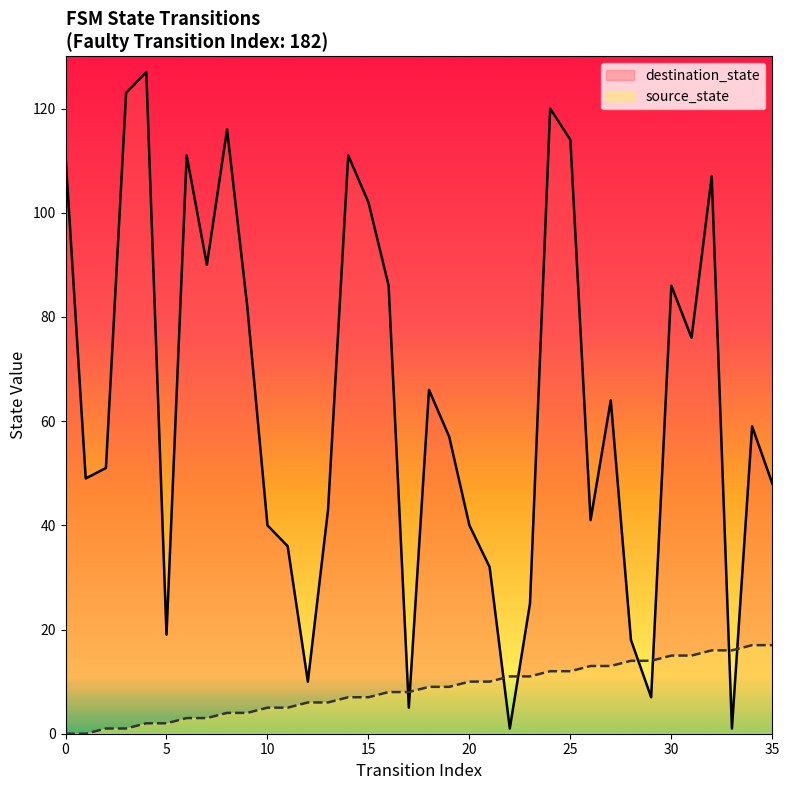

At how many categories does at least one series exceed 61?

17